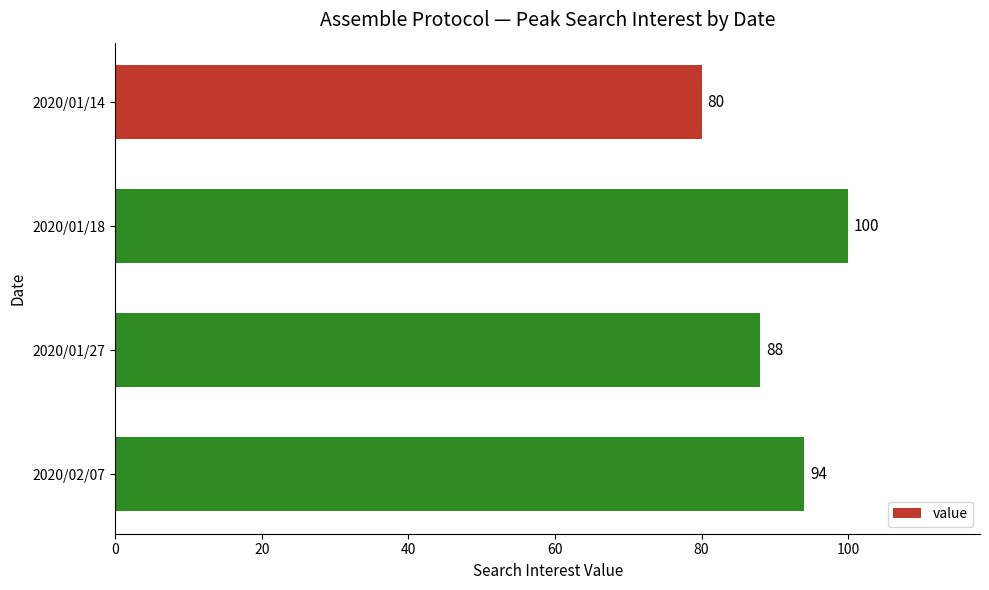

The chart shows a value of 88 at 2020/01/27. True or false?

True